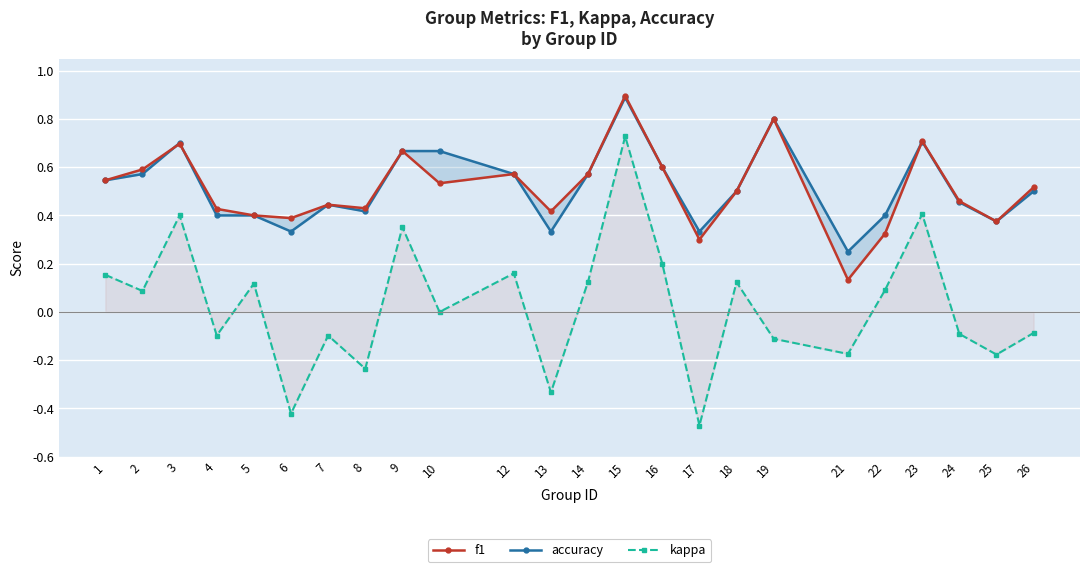

What is the total value across all series at 15?

2.5